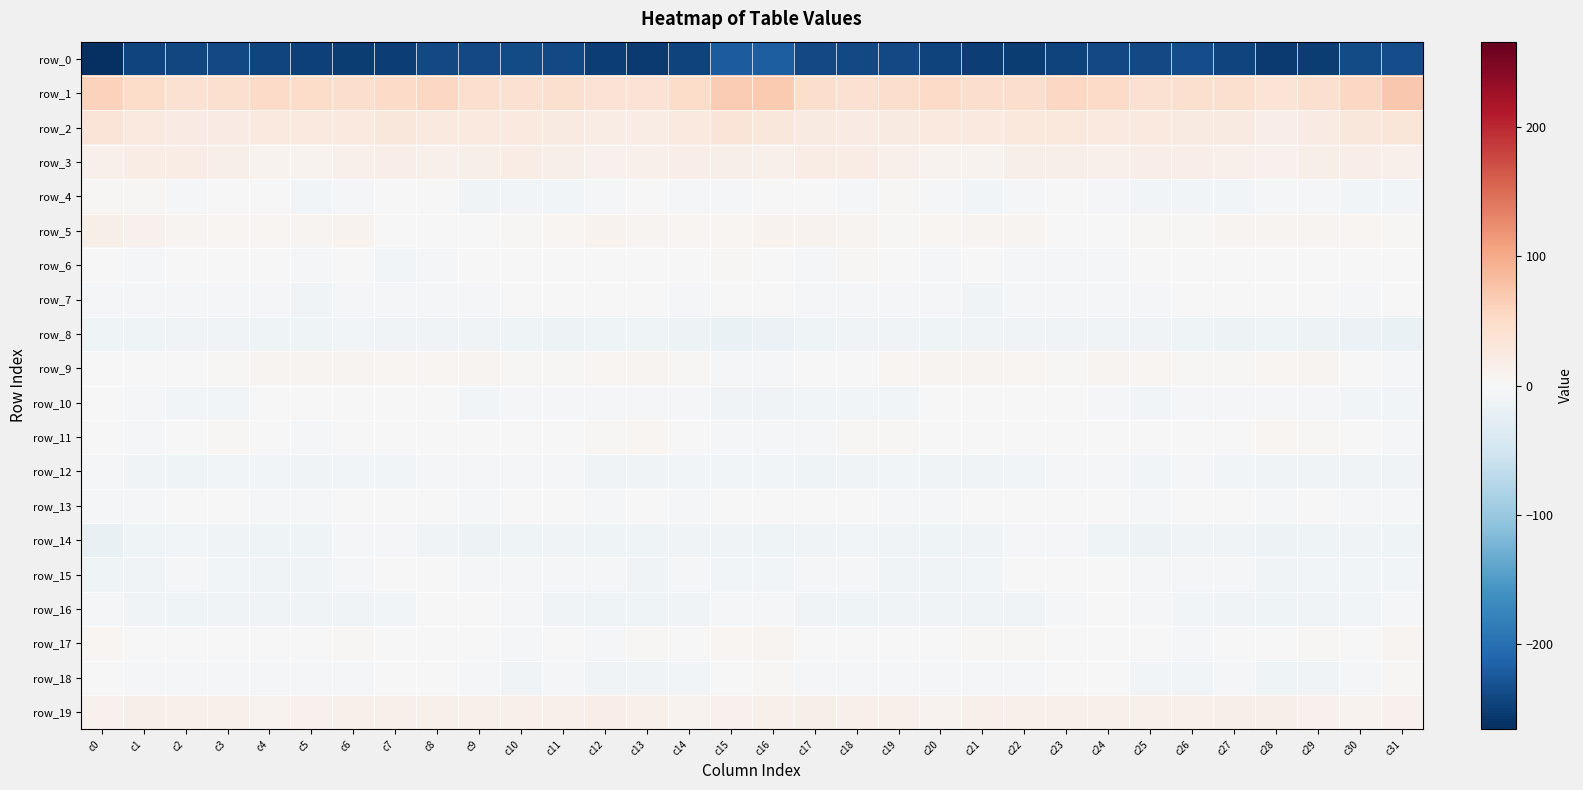

Reading left to right, extract all data points from this chart.

row_0: -265.9	-244.4	-241.8	-239.6	-243.6	-249.0	-251.9	-249.8	-240.5	-239.7	-237.6	-239.8	-250.0	-254.0	-245.3	-220.3	-218.6	-240.8	-239.7	-240.7	-246.0	-250.6	-251.8	-246.2	-238.9	-240.3	-236.7	-243.3	-253.7	-251.4	-238.1	-235.7
row_1: 61.5	48.4	39.6	43.0	50.1	48.4	46.3	51.4	54.3	44.2	40.6	43.3	38.9	38.7	49.0	67.9	69.1	46.6	39.6	46.3	50.2	47.5	47.2	54.6	50.8	41.0	41.7	42.9	35.8	43.0	55.4	72.2
row_2: 34.9	26.5	21.7	21.9	26.2	26.1	26.0	29.3	25.5	26.1	25.6	23.8	20.3	19.8	26.3	33.3	31.0	23.9	21.1	23.5	27.0	25.8	27.6	28.1	25.0	26.5	24.3	23.4	18.0	22.5	29.4	32.3
row_3: 14.0	19.5	20.5	16.3	10.1	9.0	13.2	16.8	13.6	16.5	18.9	15.8	12.3	14.5	17.2	15.5	13.2	19.5	19.2	14.0	8.5	10.3	15.6	15.5	13.7	18.5	17.6	14.5	12.0	15.9	16.8	14.5
row_4: 2.2	3.2	-3.4	1.7	0.0	-7.9	-5.4	0.4	-2.0	-8.5	-6.9	-6.6	-4.8	-1.8	-4.9	-4.9	-0.9	-1.3	-2.1	2.8	-3.6	-8.2	-2.8	0.9	-5.3	-8.1	-6.6	-6.3	-3.7	-2.3	-6.9	-7.8
row_5: 15.0	12.2	7.8	4.6	5.0	6.2	8.6	1.8	-0.6	1.9	3.1	5.0	8.6	7.5	6.0	6.2	10.0	9.6	6.9	3.9	5.5	7.5	6.9	-0.2	0.4	2.8	3.0	6.9	8.0	7.3	4.2	2.1
row_6: 0.5	-2.6	1.2	1.1	-1.3	-3.1	-0.7	-6.6	-3.4	-1.8	-1.7	-1.6	-0.5	1.0	0.2	3.0	-0.6	-2.1	2.2	0.3	-2.8	-1.3	-3.3	-5.8	-2.7	-1.7	-1.9	-1.0	0.0	0.7	0.5	1.9
row_7: -2.4	-3.3	-4.0	-2.9	-3.2	-9.1	-4.9	-3.1	-2.4	-3.2	-1.2	0.6	1.2	1.6	-2.4	-0.3	-1.2	-4.3	-3.8	-2.3	-5.3	-9.0	-3.4	-2.7	-2.8	-3.0	-0.1	0.9	1.8	-0.0	-2.6	0.4
row_8: -12.3	-10.4	-9.8	-8.6	-10.8	-10.6	-8.0	-9.8	-10.2	-8.4	-10.8	-13.4	-12.3	-12.0	-13.9	-18.7	-15.8	-11.3	-9.6	-9.0	-11.5	-9.2	-8.6	-10.3	-9.4	-8.5	-11.9	-13.9	-11.6	-12.8	-15.6	-17.3
row_9: -0.6	1.2	1.5	3.2	6.6	6.4	7.5	4.3	5.7	6.2	3.7	4.1	4.9	6.8	3.0	-6.0	-5.6	-0.2	1.3	4.8	6.7	7.1	6.0	4.1	6.5	5.5	3.8	3.9	5.8	6.4	-1.1	-6.0
row_10: -0.7	-5.6	-6.5	-8.2	-1.5	0.8	0.2	-0.7	-1.2	-6.7	-5.6	-2.9	-4.6	-4.6	-5.1	-8.4	-8.4	-8.1	-7.6	-6.6	0.5	1.2	-1.1	-0.4	-3.1	-7.4	-4.2	-2.9	-5.2	-3.9	-7.2	-7.4
row_11: -0.2	-3.4	1.2	2.8	1.2	-2.5	0.6	1.8	2.0	-0.7	-1.2	-0.8	3.4	4.3	1.7	-4.3	-5.7	-3.3	2.4	2.7	-1.0	-1.6	1.7	1.7	1.7	-2.0	-0.7	0.2	4.5	3.5	-1.1	-5.2
row_12: -5.4	-9.0	-10.7	-7.1	-8.0	-10.0	-7.2	-7.4	-3.8	-5.5	-5.9	-5.3	-9.3	-9.4	-8.1	-8.0	-6.6	-10.4	-9.5	-6.7	-9.6	-8.5	-7.4	-6.1	-3.5	-6.8	-4.9	-6.7	-10.1	-9.2	-8.7	-10.0
row_13: -4.4	-2.9	-1.5	-1.0	-3.5	-4.0	0.9	0.8	-0.2	-3.0	-0.1	1.5	-3.5	-2.0	-2.3	-1.7	-0.4	-1.8	-1.1	-2.2	-4.1	-1.7	0.9	0.8	-1.1	-3.0	1.4	-0.4	-3.9	-2.0	-3.5	-4.1
row_14: -19.4	-12.2	-7.5	-8.4	-10.6	-11.3	-3.6	-3.3	-9.7	-13.0	-10.6	-8.7	-11.7	-12.3	-8.6	-10.2	-11.7	-8.4	-7.9	-9.0	-11.9	-8.5	-2.3	-5.9	-11.2	-12.8	-9.6	-9.0	-13.3	-10.8	-9.8	-12.1
row_15: -11.4	-8.7	-4.3	-6.7	-9.8	-8.4	-2.7	1.9	-0.5	-2.2	-3.9	-4.1	-6.0	-9.1	-5.2	-6.5	-6.4	-5.9	-4.4	-8.6	-9.4	-7.1	0.2	0.7	-0.6	-3.0	-4.5	-3.4	-8.7	-7.5	-6.2	-7.9
row_16: -3.9	-9.1	-11.0	-9.3	-8.3	-10.3	-9.9	-6.7	-1.5	-0.9	-6.1	-9.5	-11.4	-10.5	-8.7	-5.6	-3.4	-9.2	-10.9	-8.4	-9.3	-10.2	-9.4	-4.6	-0.2	-2.3	-8.1	-9.9	-12.1	-9.6	-7.7	-2.8
row_17: 4.2	0.3	0.3	0.7	-0.7	-0.2	4.1	-0.8	-0.5	-0.1	-2.8	-1.9	-2.2	2.5	-0.3	4.7	6.2	1.4	0.1	0.8	-1.5	2.4	2.2	-1.2	0.2	-1.1	-2.9	-1.9	-1.2	2.3	0.3	7.0
row_18: 0.3	-2.8	-3.7	-3.1	-4.9	-5.2	-3.5	-0.8	0.1	-4.0	-8.5	-4.0	-9.1	-9.3	-7.6	1.7	3.6	-2.5	-3.5	-3.9	-5.0	-4.6	-2.9	0.2	-0.6	-6.7	-7.2	-4.2	-11.0	-8.9	-4.8	2.3
row_19: 12.0	15.4	14.5	14.1	9.7	10.7	13.2	13.6	12.6	13.8	13.1	14.3	16.7	14.1	9.5	11.3	13.3	15.8	14.2	12.8	8.6	12.5	13.2	13.3	13.1	13.6	13.0	15.5	16.1	11.8	9.6	10.5